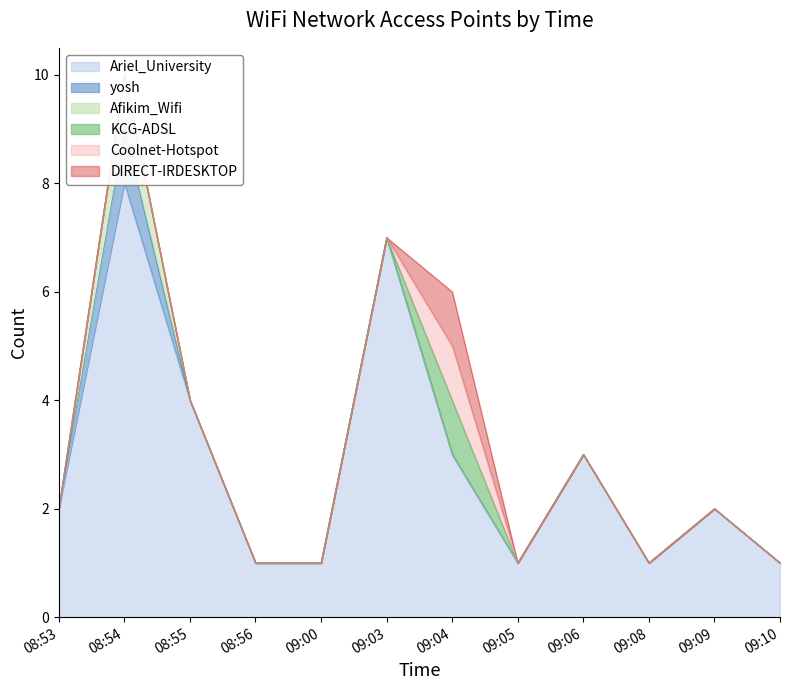

What is the value of the Ariel_University point at the 10th from the left?

1